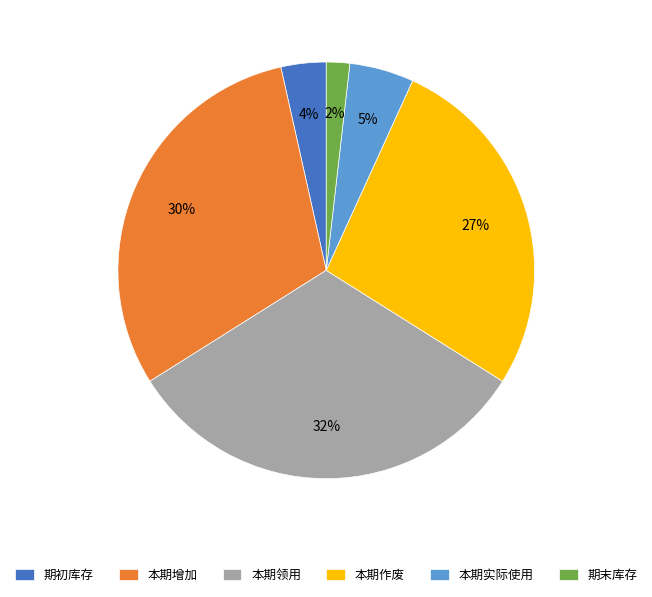

Is it true that 本期领用 is 32% of the pie?

True